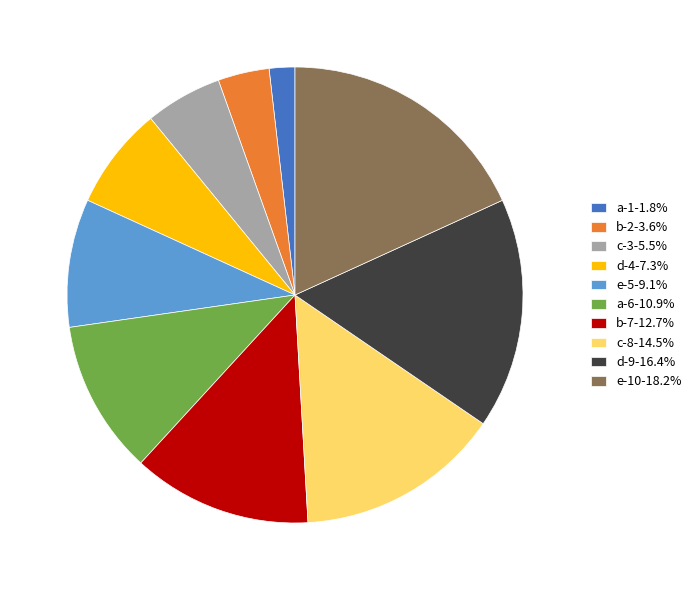

What is the ratio of the value at a-6-10.9% to the value at d-4-7.3%?

1.5